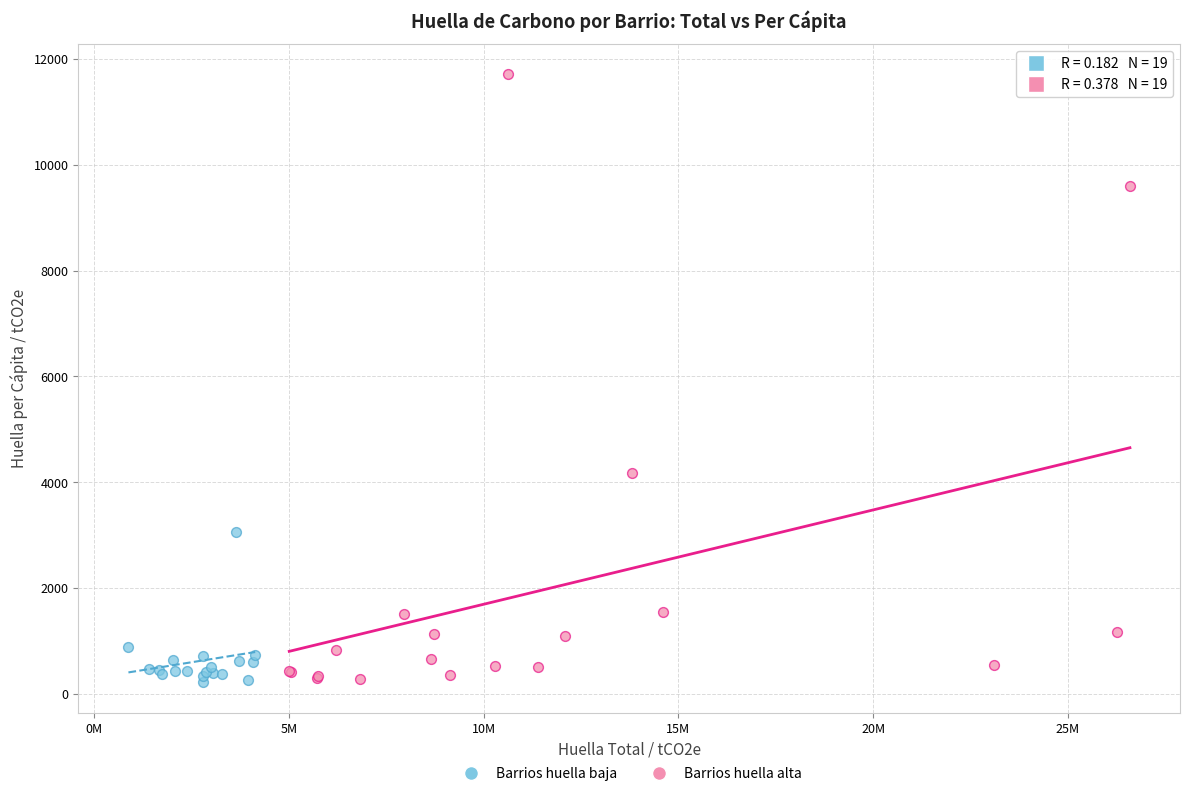

Which series reaches the maximum Y coordinate?

Barrios huella alta